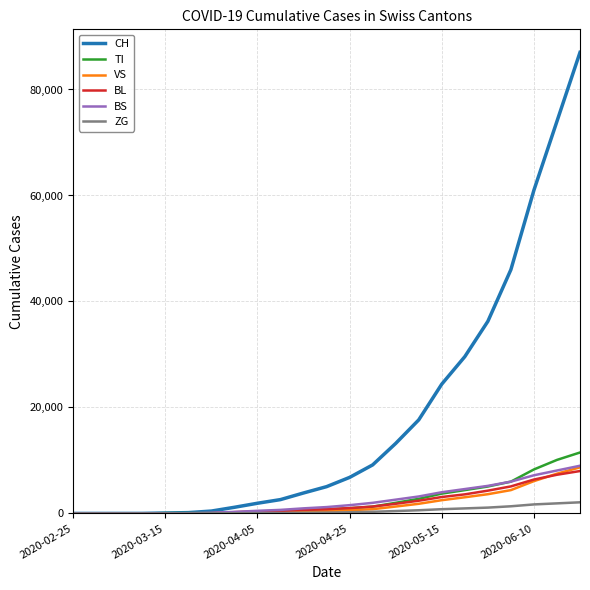

Which series has the widest spread of values?

CH